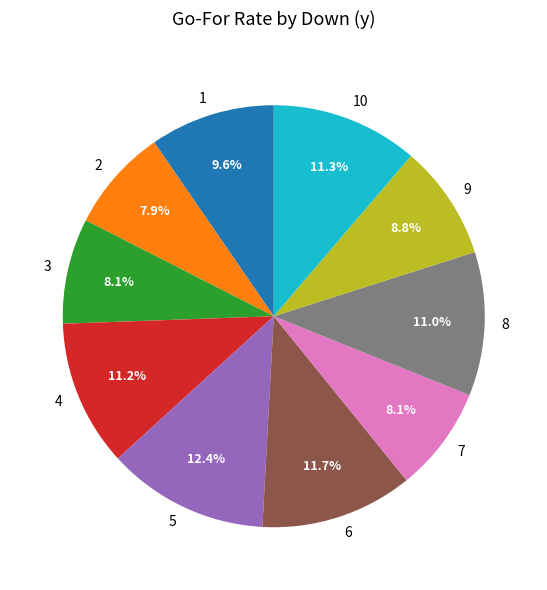

Count the number of slices in the pie.

10